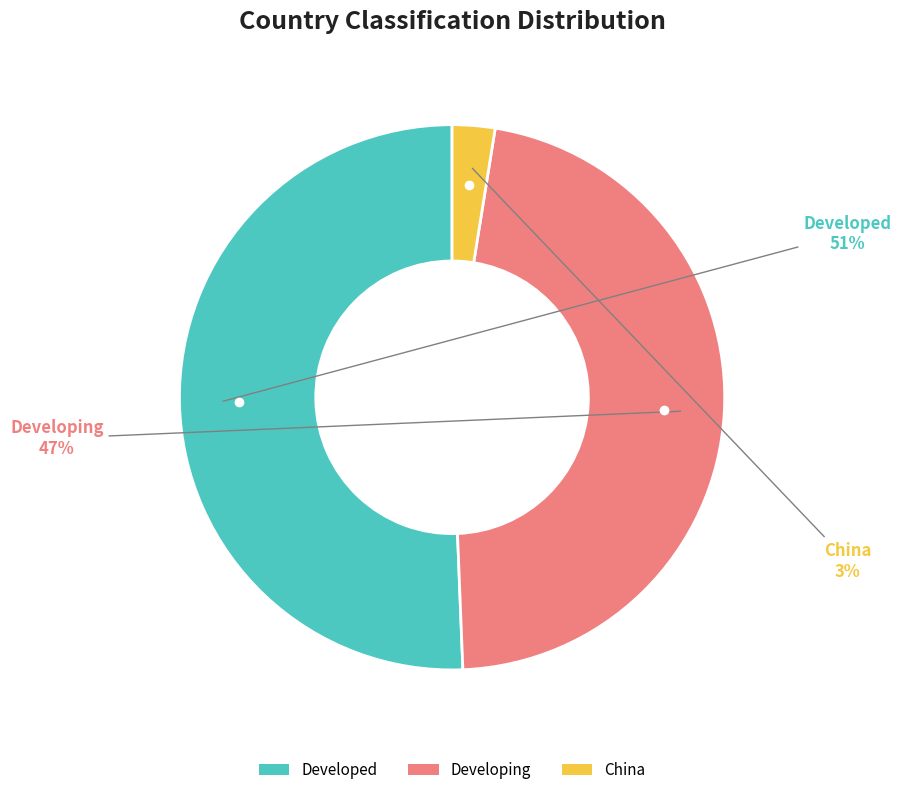

To the nearest percent, what is the difference between the China and Developed slice percentages?

48%